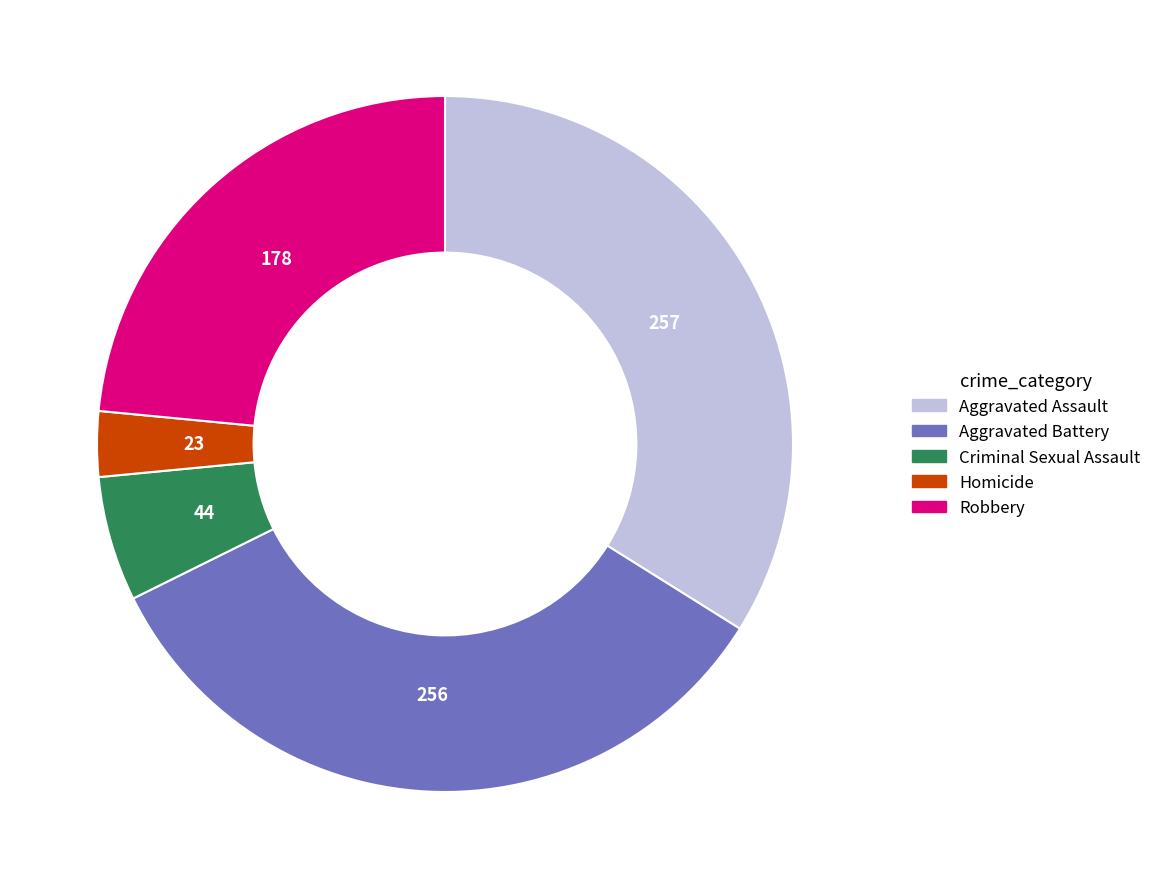

Does Criminal Sexual Assault represent more than half of the total?

No